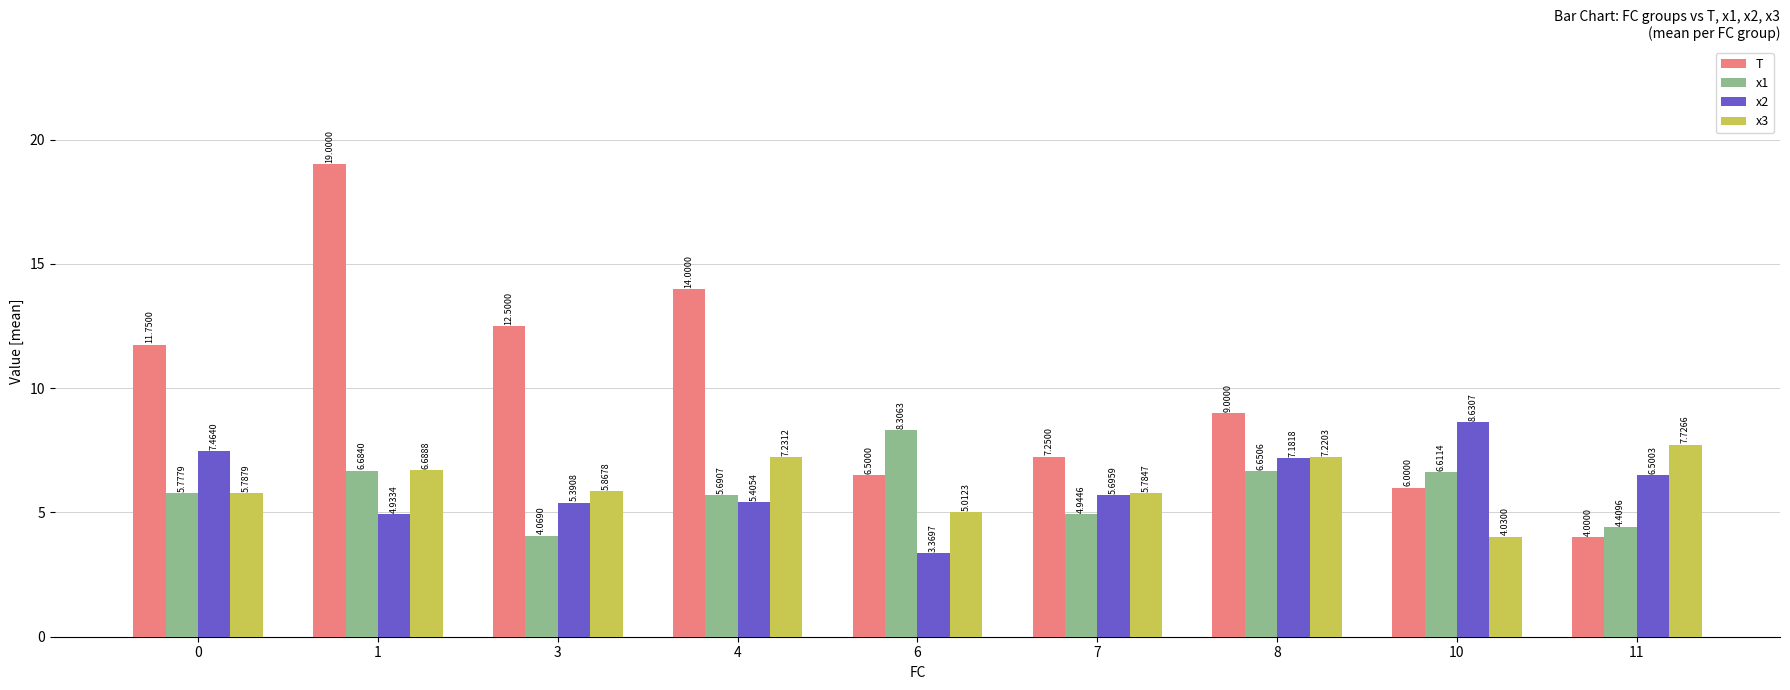

How many values in the x1 series are below 5?

3